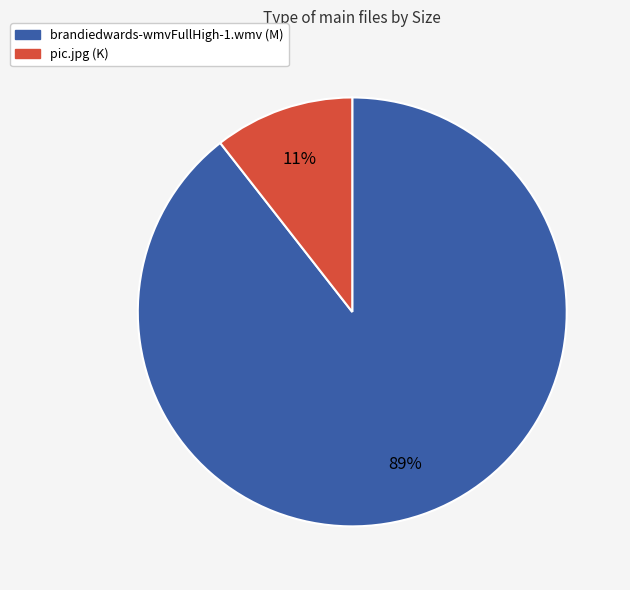

What percentage is the pic.jpg slice, to the nearest percent?

11%